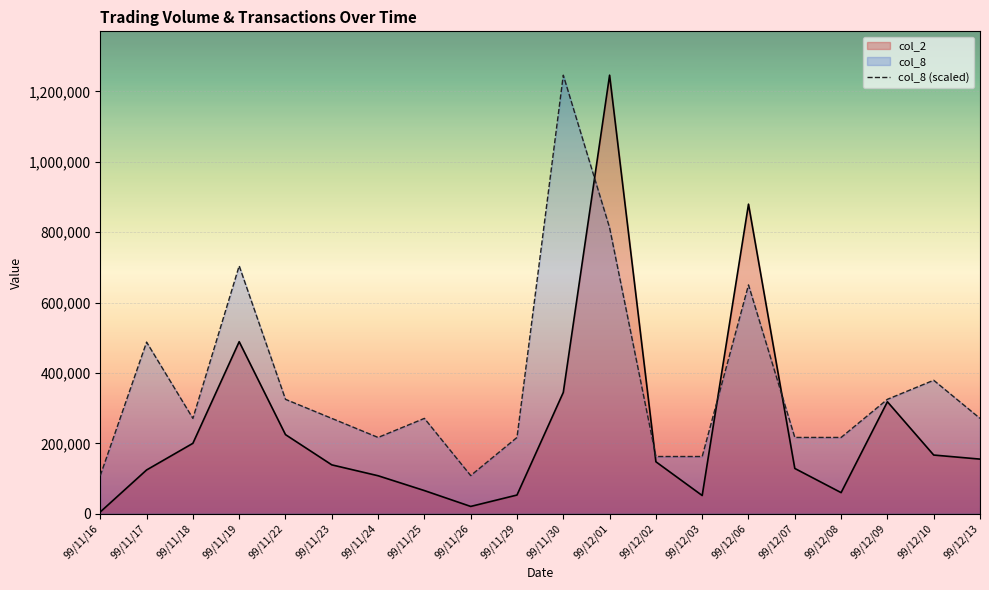

Rank the series by their maximum value, from lowest to highest.

col_2, col_8 (scaled)